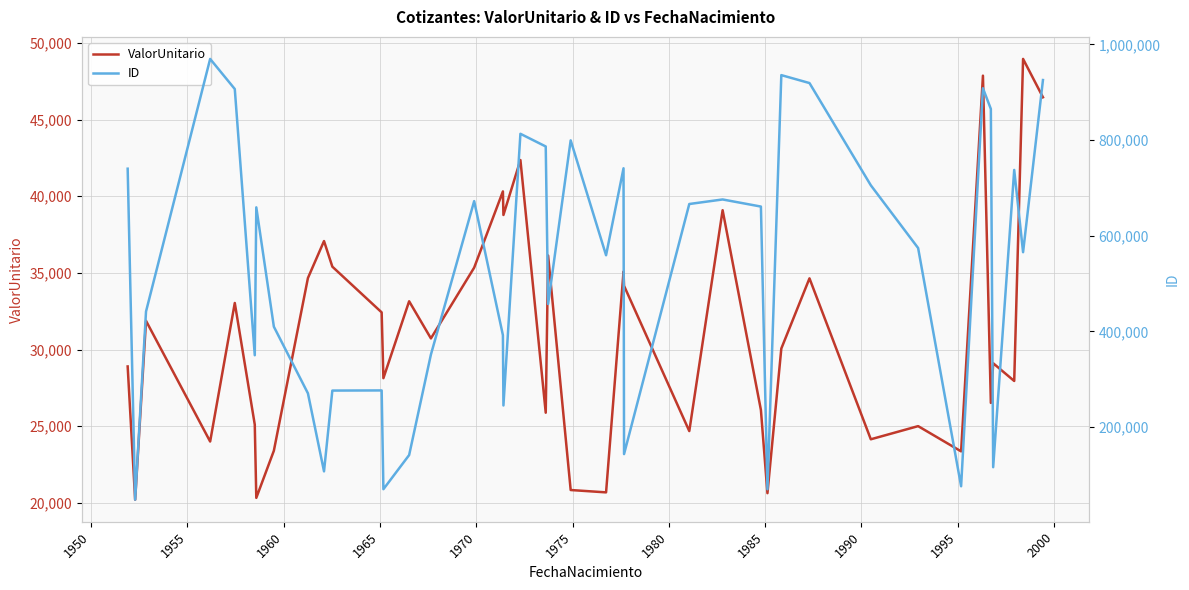

True or false: ID has more than 1 interior local peaks.

True